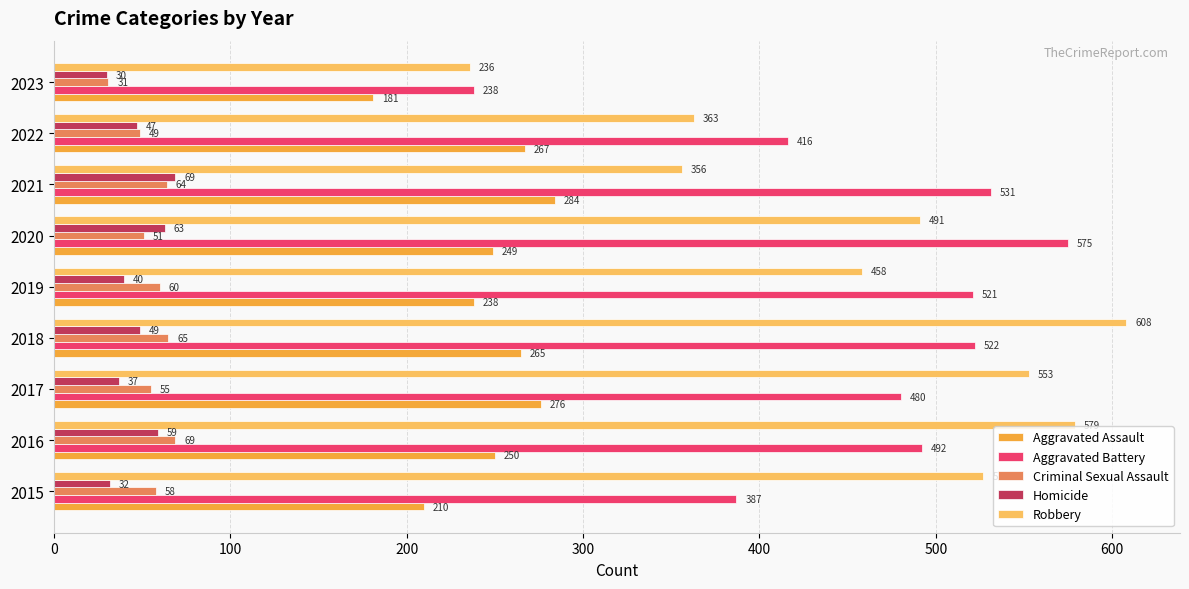

What is the difference between the Criminal Sexual Assault values at 2021 and 2015?

6